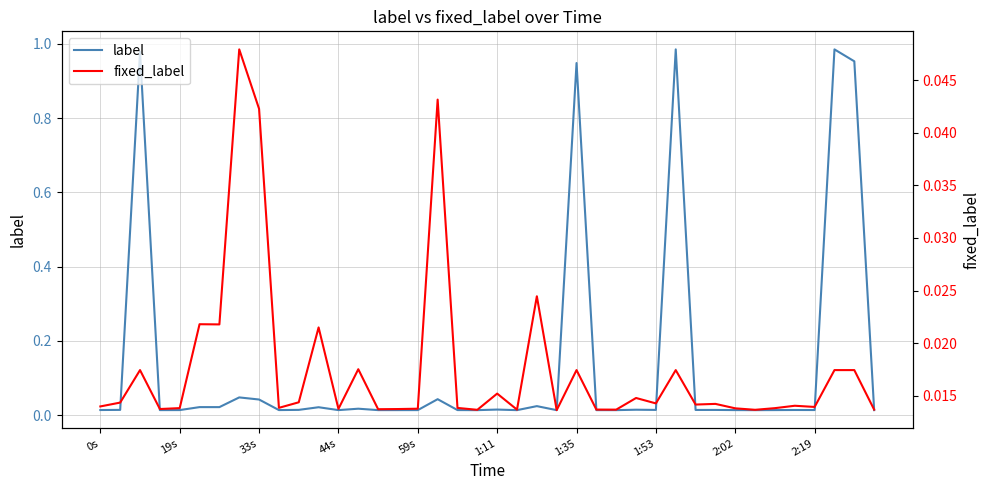

Rank the series by their maximum value, from lowest to highest.

fixed_label, label